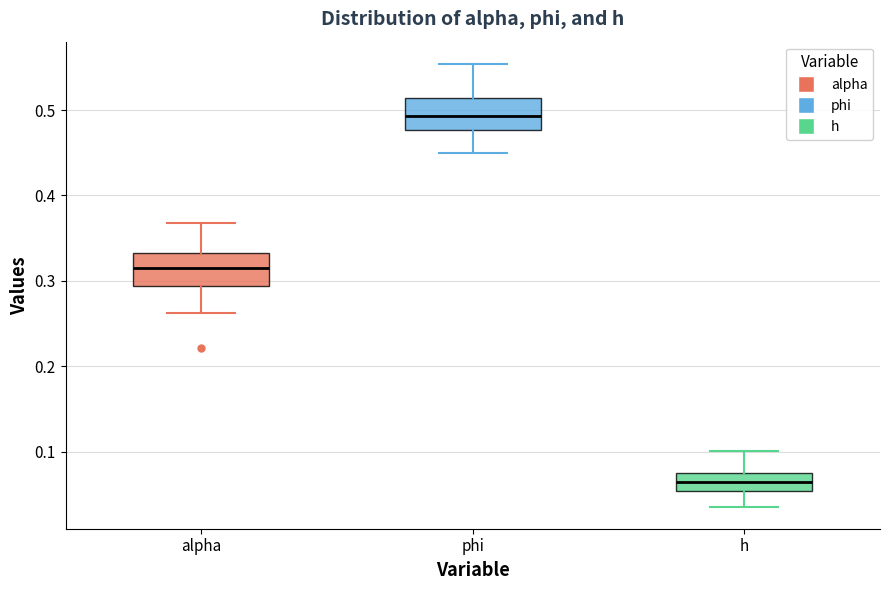

Where is the lower edge of the box for alpha on the y-axis? The values are not printed on the chart, so give them approximately, as read against the axis.

0.29